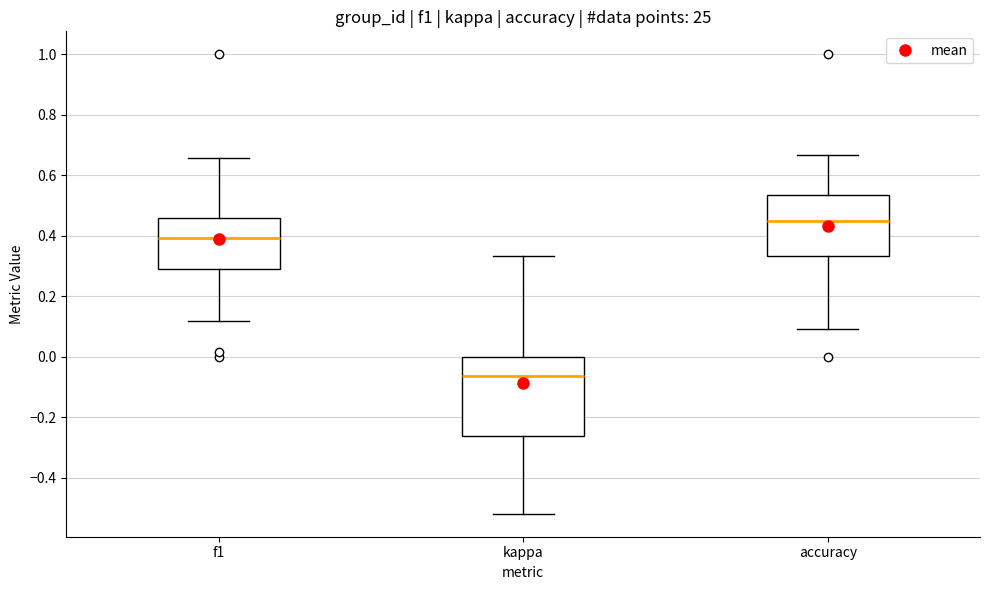

Reading left to right, read every box against the y-axis: the position of its median line, the range the box covers, and the ends of its whiskers. The values are not printed on the chart, so give them approximately, as read against the axis.

f1: median 0.40, box 0.28 to 0.46, whiskers 0.12 to 0.66
kappa: median -0.06, box -0.26 to 0.00, whiskers -0.52 to 0.34
accuracy: median 0.46, box 0.34 to 0.54, whiskers 0.10 to 0.66